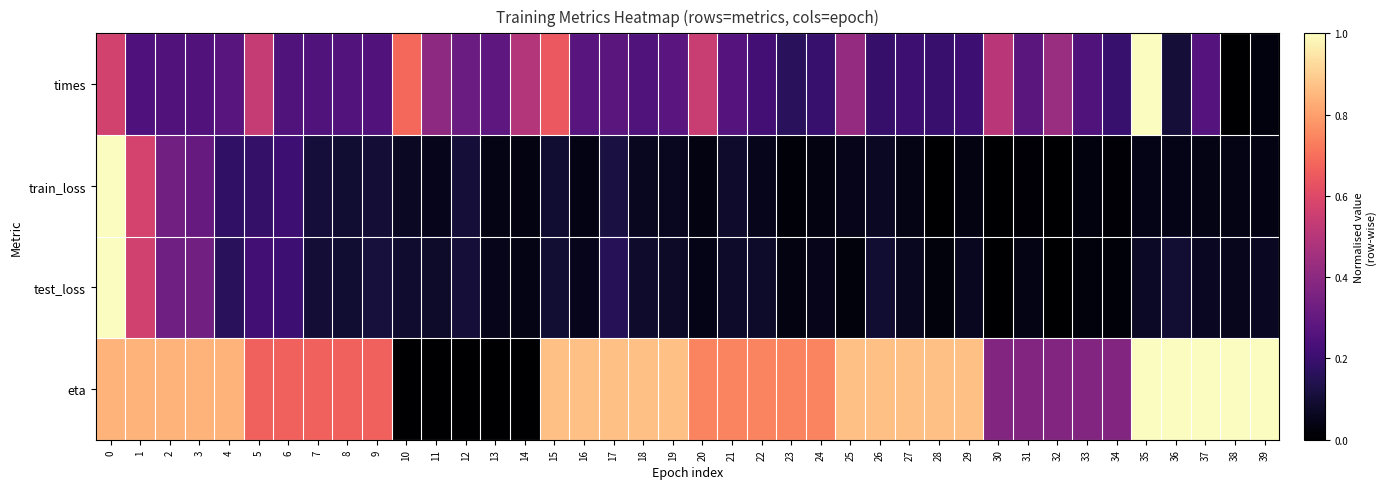

Reading right to left, transcribe all the data shown in this chart.

times: 39=0.0	38=0.0	37=0.3	36=0.1	35=1.0	34=0.2	33=0.3	32=0.4	31=0.3	30=0.5	29=0.2	28=0.2	27=0.2	26=0.2	25=0.4	24=0.2	23=0.2	22=0.2	21=0.3	20=0.5	19=0.3	18=0.3	17=0.3	16=0.3	15=0.6	14=0.5	13=0.3	12=0.3	11=0.4	10=0.7	9=0.3	8=0.3	7=0.3	6=0.3	5=0.5	4=0.3	3=0.3	2=0.3	1=0.2	0=0.6
train_loss: 39=0.0	38=0.0	37=0.0	36=0.0	35=0.0	34=0.0	33=0.0	32=0.0	31=0.0	30=0.0	29=0.0	28=0.0	27=0.0	26=0.1	25=0.0	24=0.0	23=0.0	22=0.1	21=0.1	20=0.0	19=0.1	18=0.1	17=0.1	16=0.0	15=0.1	14=0.0	13=0.0	12=0.1	11=0.1	10=0.1	9=0.1	8=0.1	7=0.1	6=0.2	5=0.2	4=0.2	3=0.3	2=0.3	1=0.6	0=1.0
test_loss: 39=0.1	38=0.1	37=0.1	36=0.1	35=0.1	34=0.0	33=0.0	32=0.0	31=0.0	30=0.0	29=0.1	28=0.0	27=0.1	26=0.1	25=0.0	24=0.1	23=0.0	22=0.1	21=0.1	20=0.0	19=0.1	18=0.1	17=0.2	16=0.1	15=0.1	14=0.0	13=0.0	12=0.1	11=0.1	10=0.1	9=0.1	8=0.1	7=0.1	6=0.2	5=0.2	4=0.2	3=0.3	2=0.3	1=0.6	0=1.0
eta: 39=1.0	38=1.0	37=1.0	36=1.0	35=1.0	34=0.4	33=0.4	32=0.4	31=0.4	30=0.4	29=0.9	28=0.9	27=0.9	26=0.9	25=0.9	24=0.7	23=0.7	22=0.7	21=0.7	20=0.7	19=0.9	18=0.9	17=0.9	16=0.9	15=0.9	14=0.0	13=0.0	12=0.0	11=0.0	10=0.0	9=0.7	8=0.7	7=0.7	6=0.7	5=0.7	4=0.8	3=0.8	2=0.8	1=0.8	0=0.8